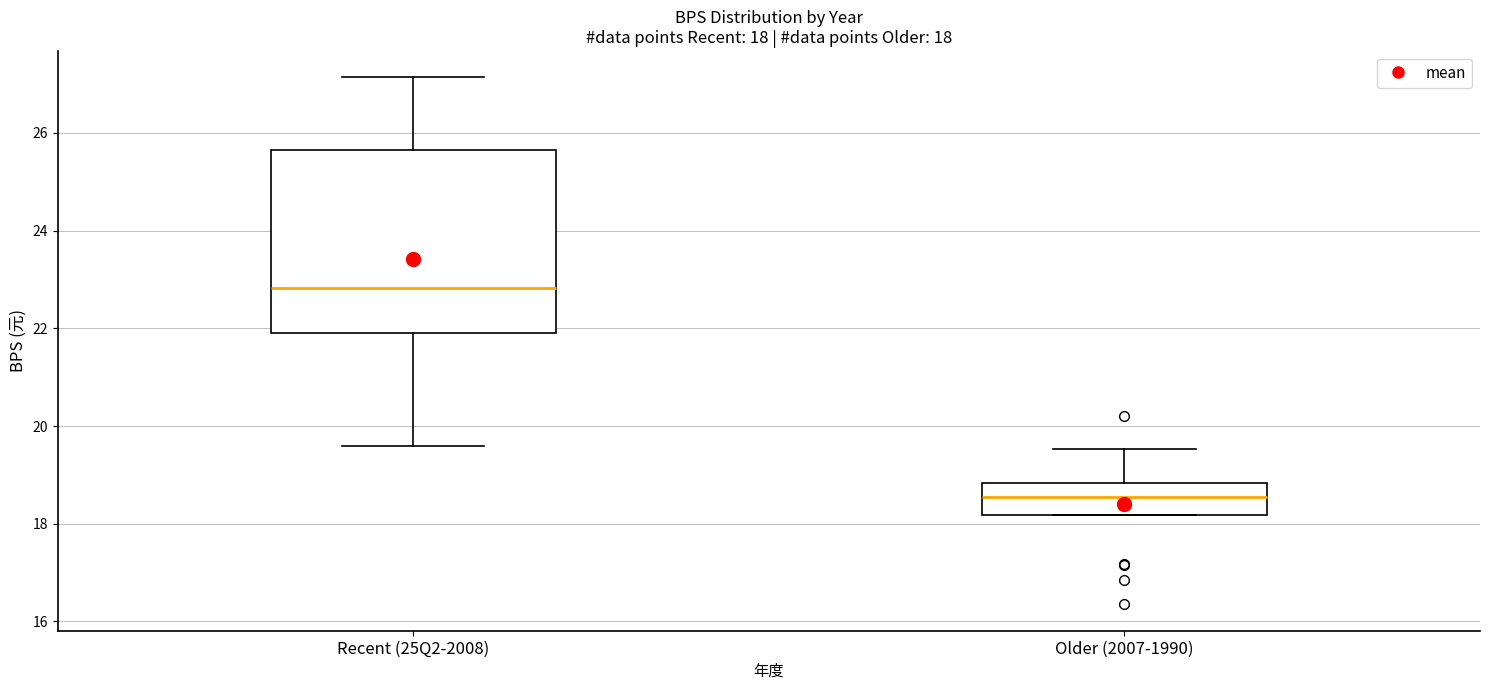

Comparing the boxes themselves (not the whiskers), which one is the tallest?

Recent (25Q2-2008)